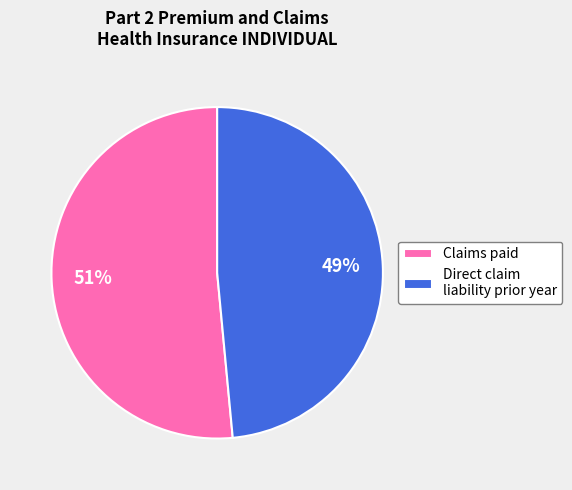

Which has a higher value, Claims paid or Direct claim liability prior year?

Claims paid